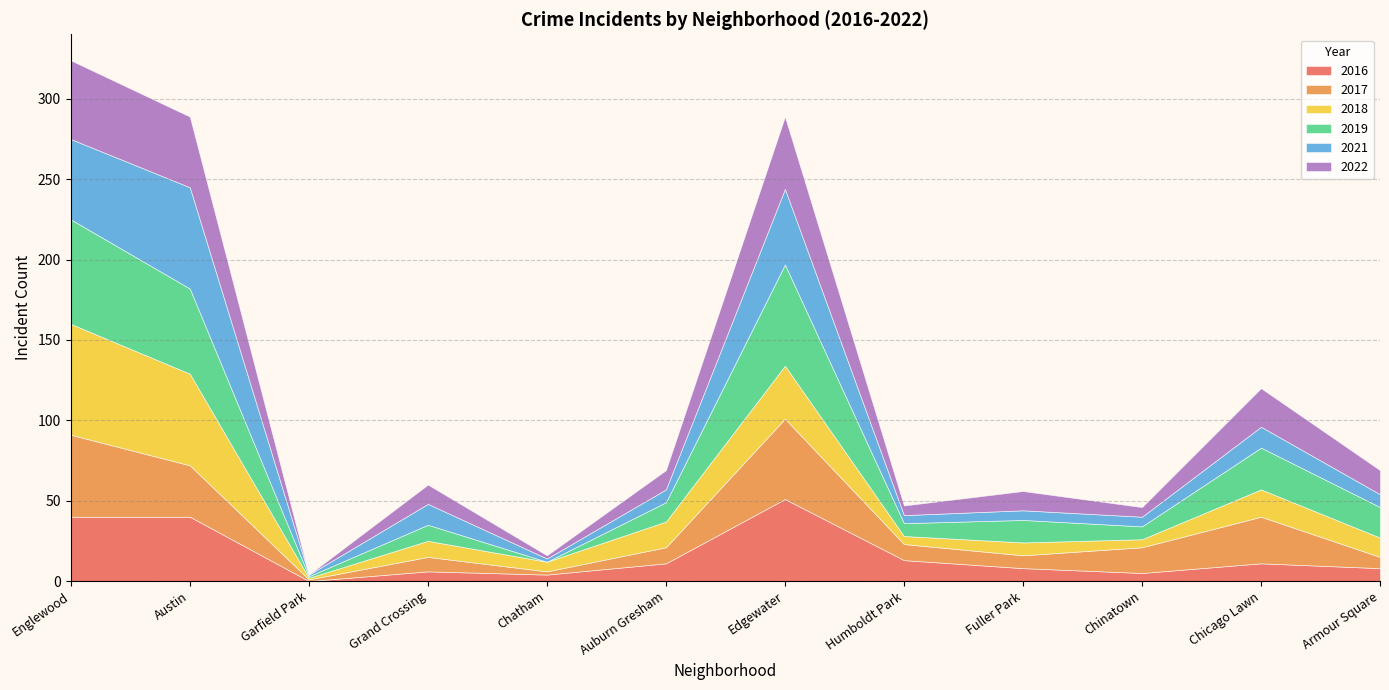

What are all the series names shown in the legend?

2016, 2017, 2018, 2019, 2021, 2022